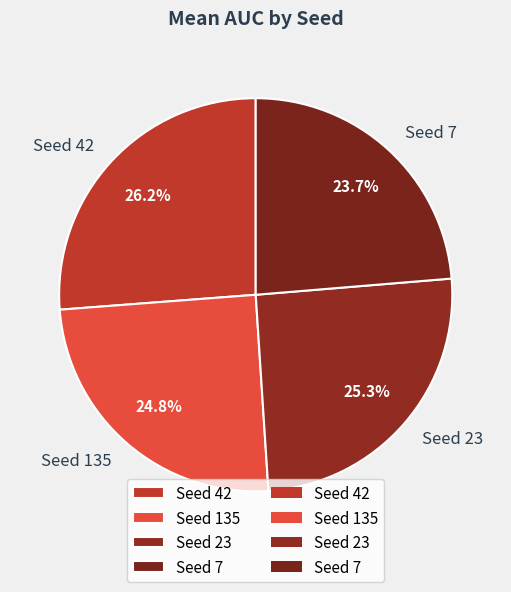

What is the largest slice in the pie chart?

Seed 42